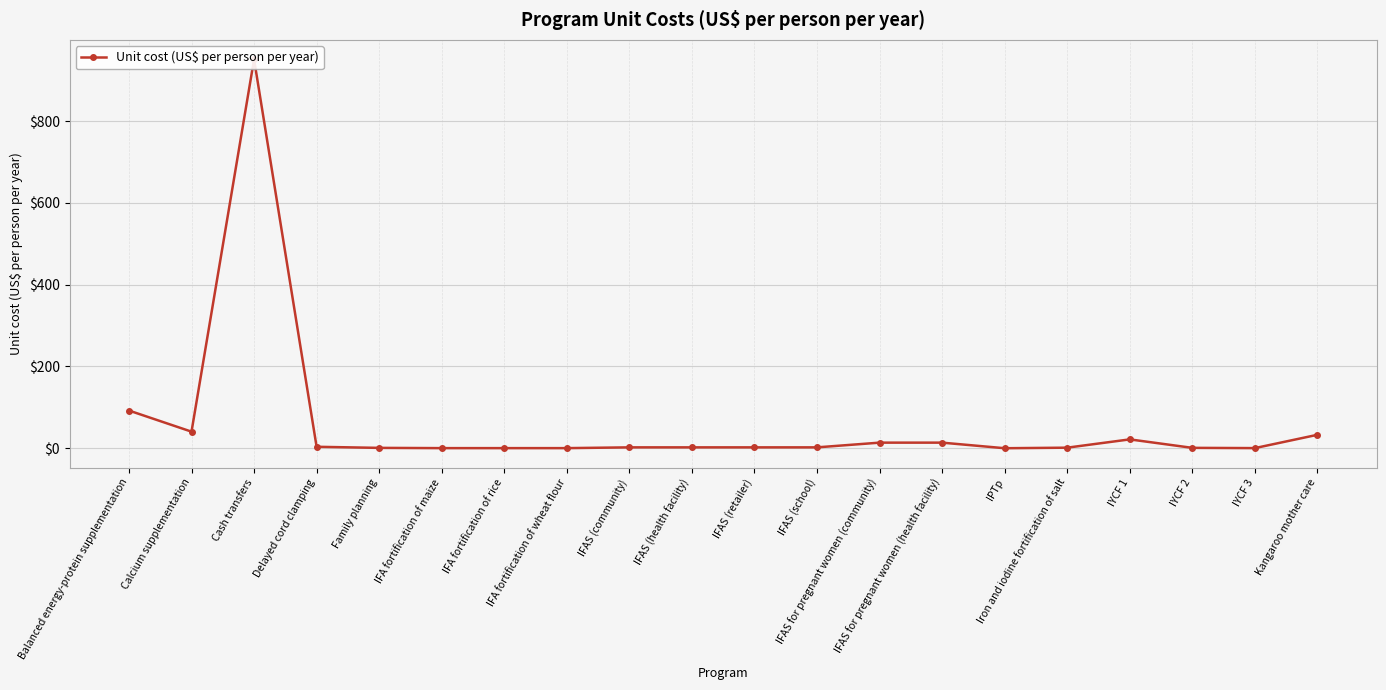

What is the minimum value shown in the chart?

0.1